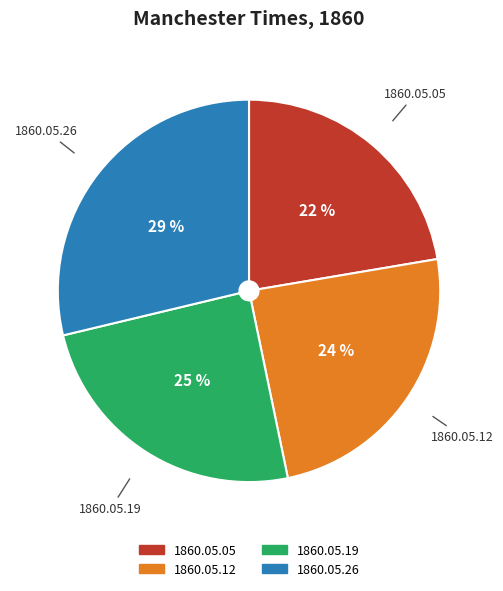

Count the number of slices in the pie.

4